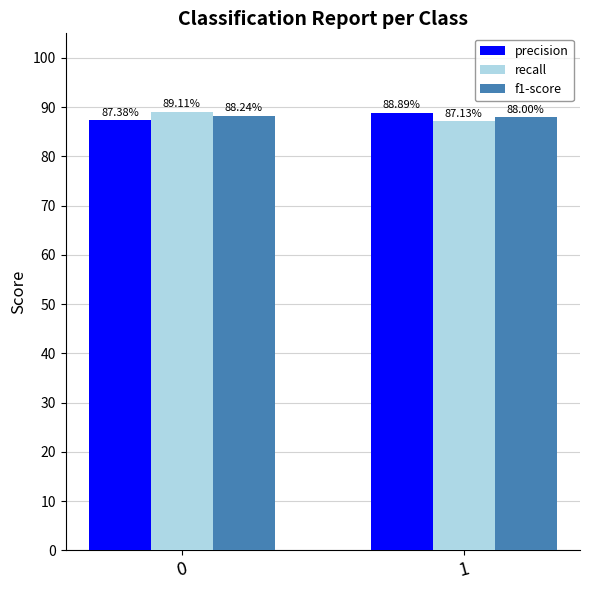

Which category has the lowest value in the f1-score series?

1